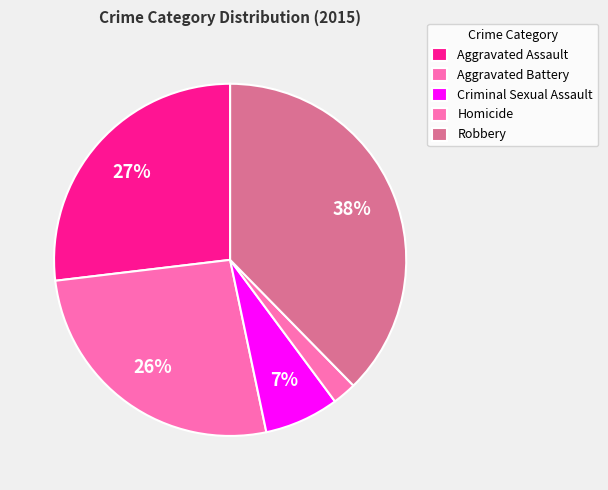

Which slice is the smallest?

Homicide